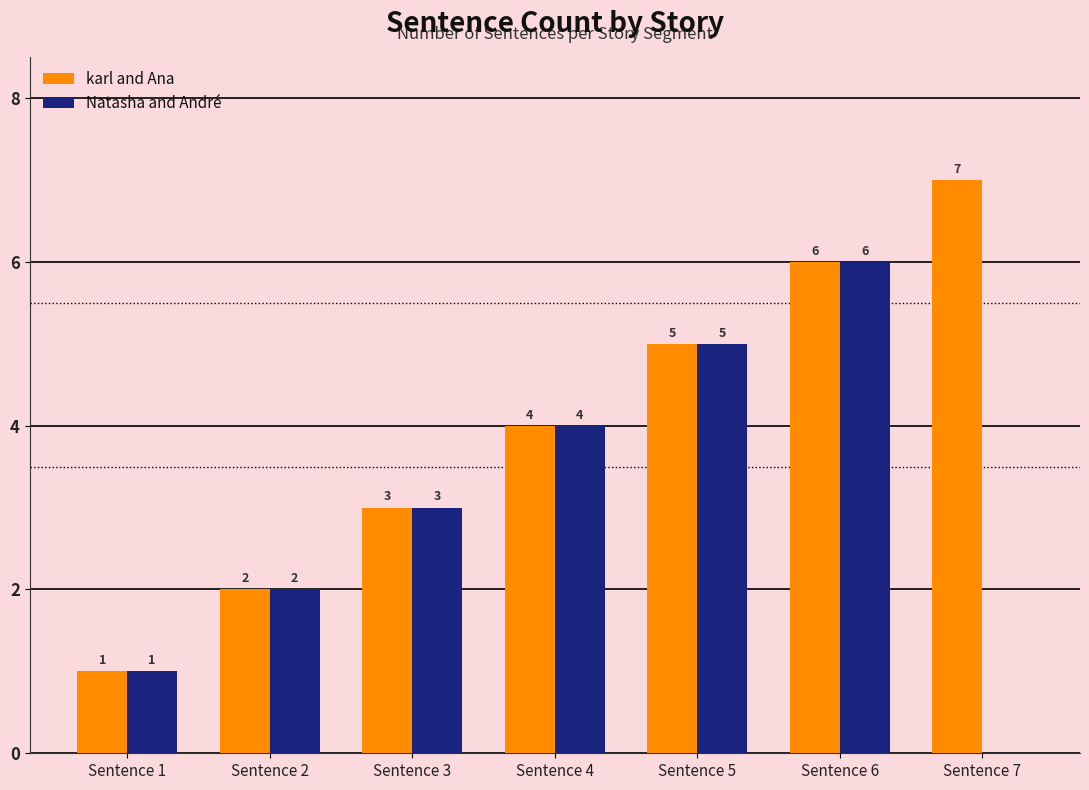

Reading right to left, list all the values displayed in this chart.

karl and Ana: Sentence 7=7	Sentence 6=6	Sentence 5=5	Sentence 4=4	Sentence 3=3	Sentence 2=2	Sentence 1=1
Natasha and André: Sentence 7=0	Sentence 6=6	Sentence 5=5	Sentence 4=4	Sentence 3=3	Sentence 2=2	Sentence 1=1